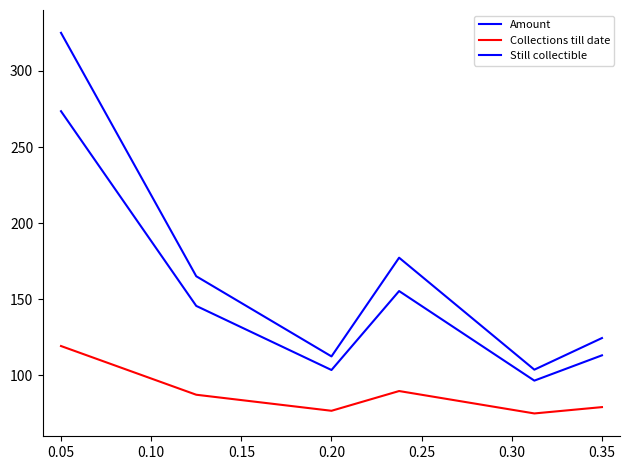

How many lines are shown in the chart?

3